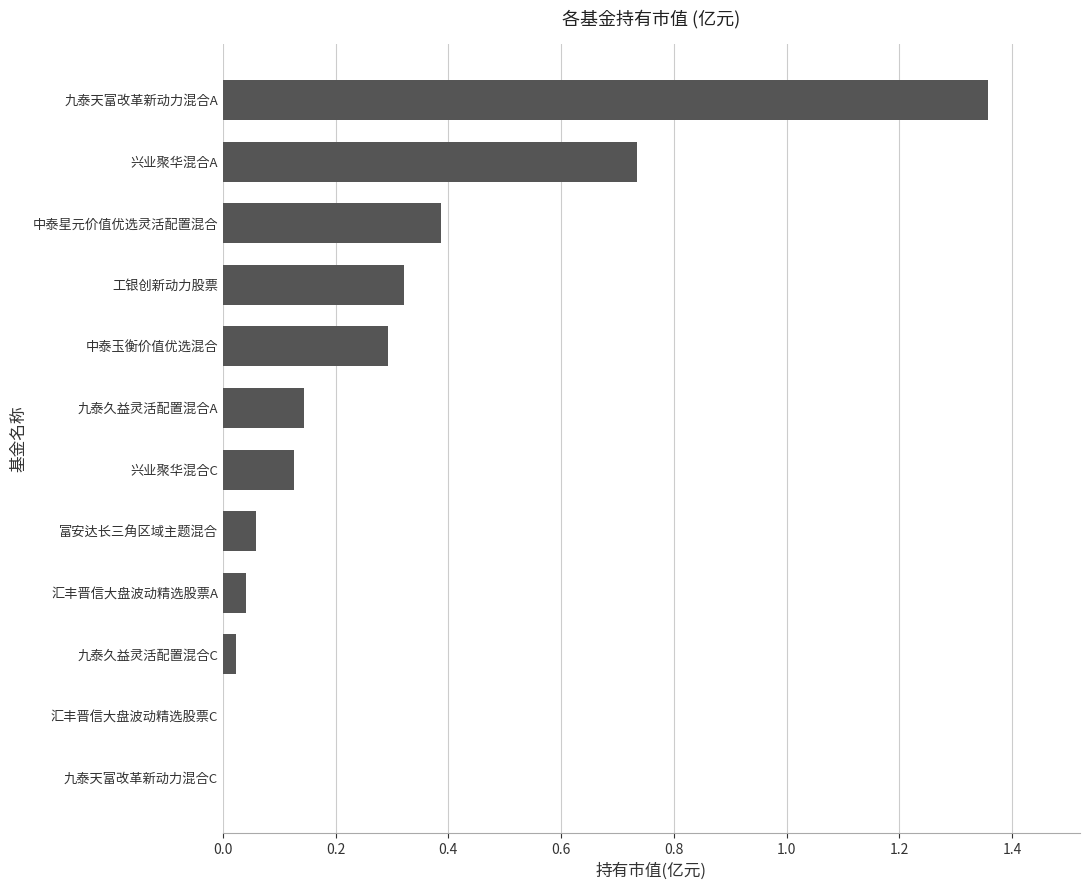

Between 富安达长三角区域主题混合 and 工银创新动力股票, which is larger?

工银创新动力股票